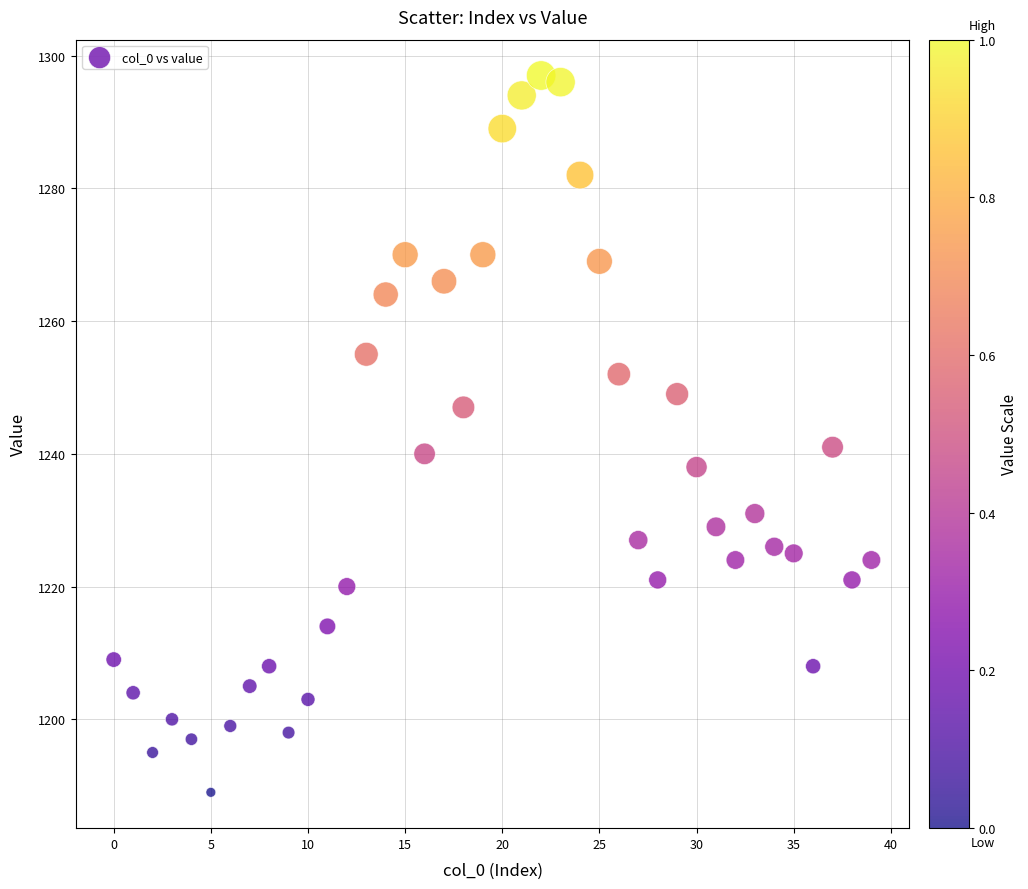

What is the range of Y values (max minus min)?

108